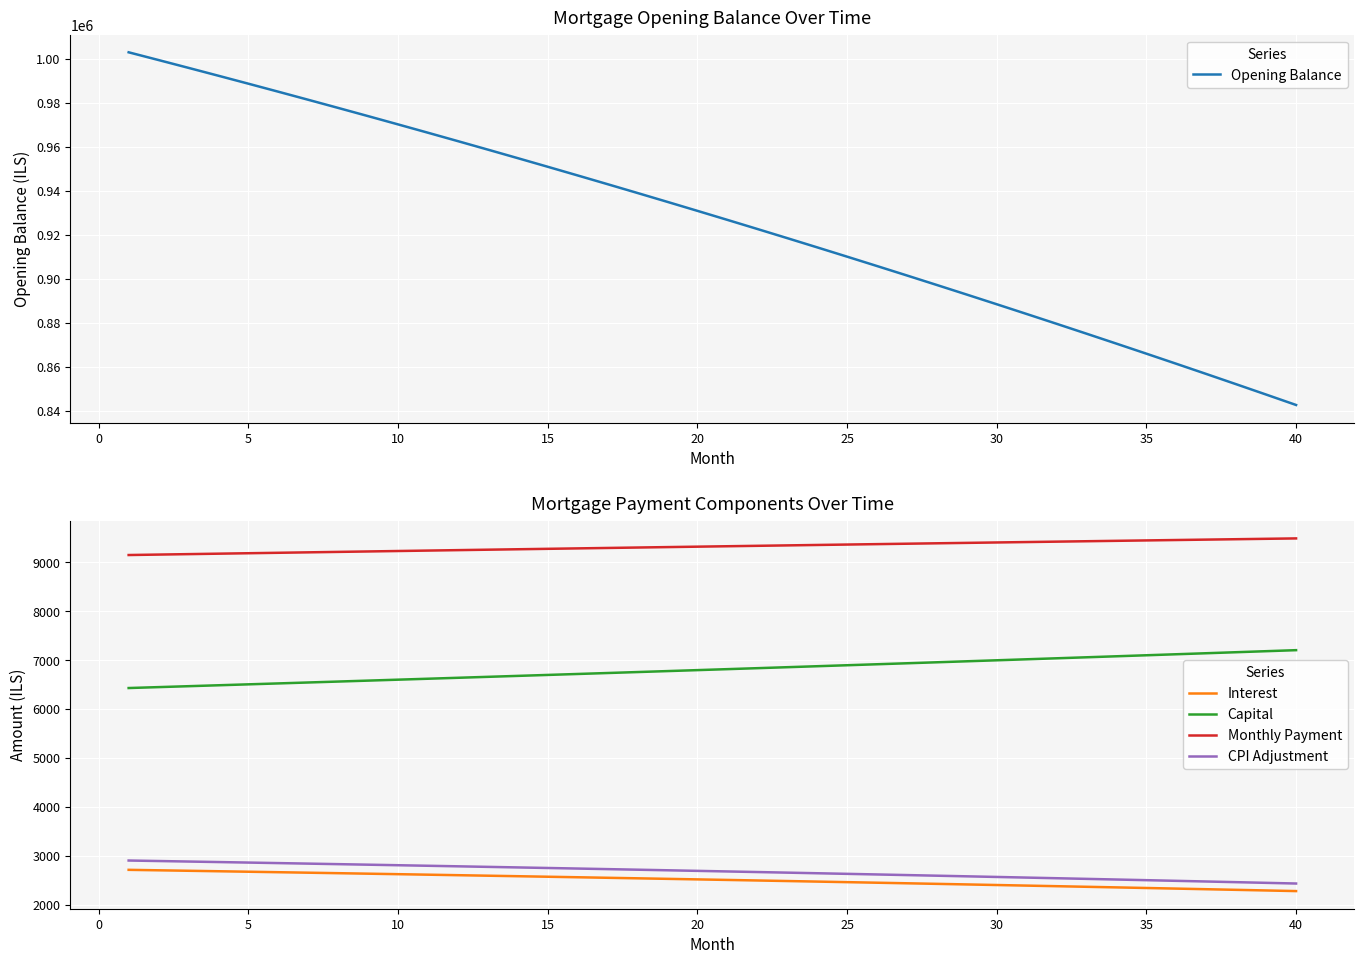

Read the CPI Adjustment value at 5.

2864.6